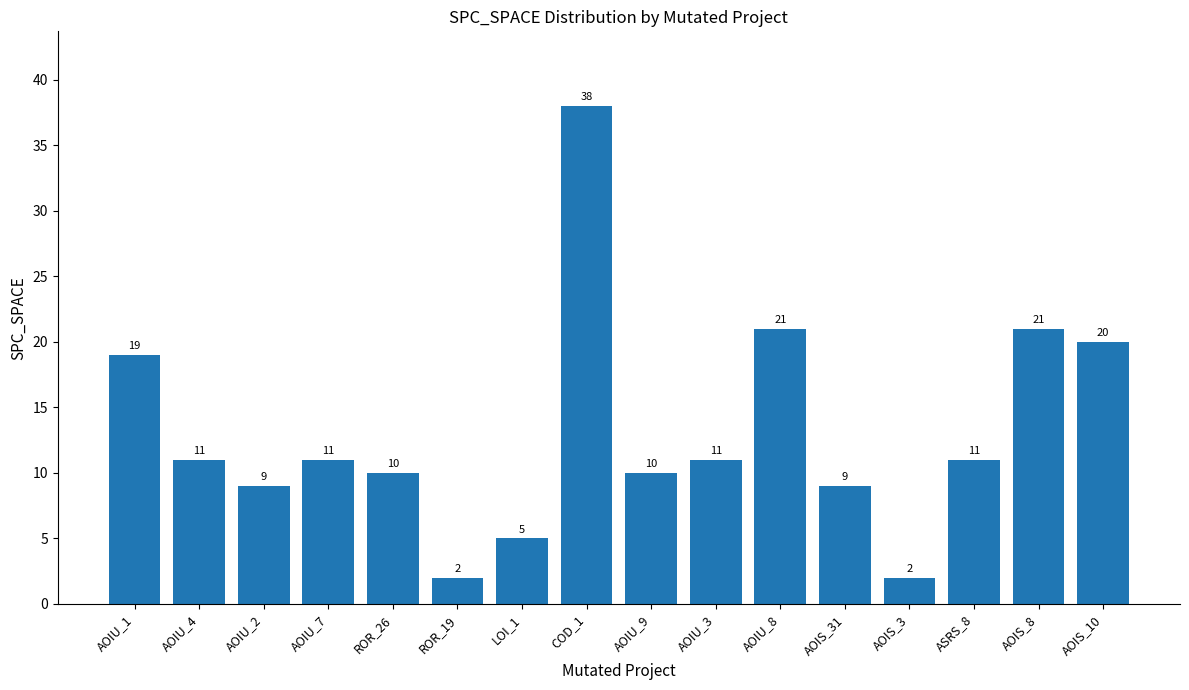

What is the smallest value displayed?

2